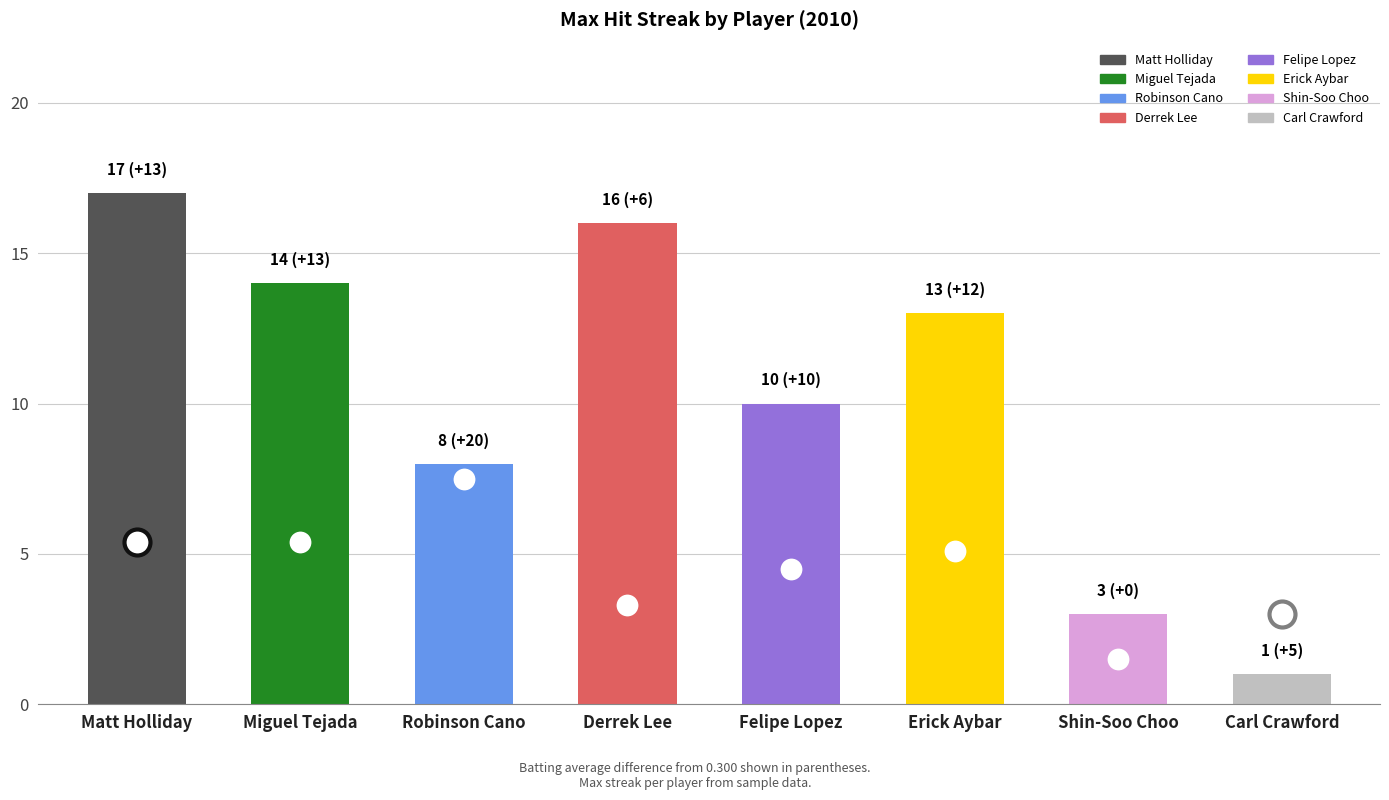

Approximately how many times larger is the value at Matt Holliday compared to Derrek Lee?

1.1